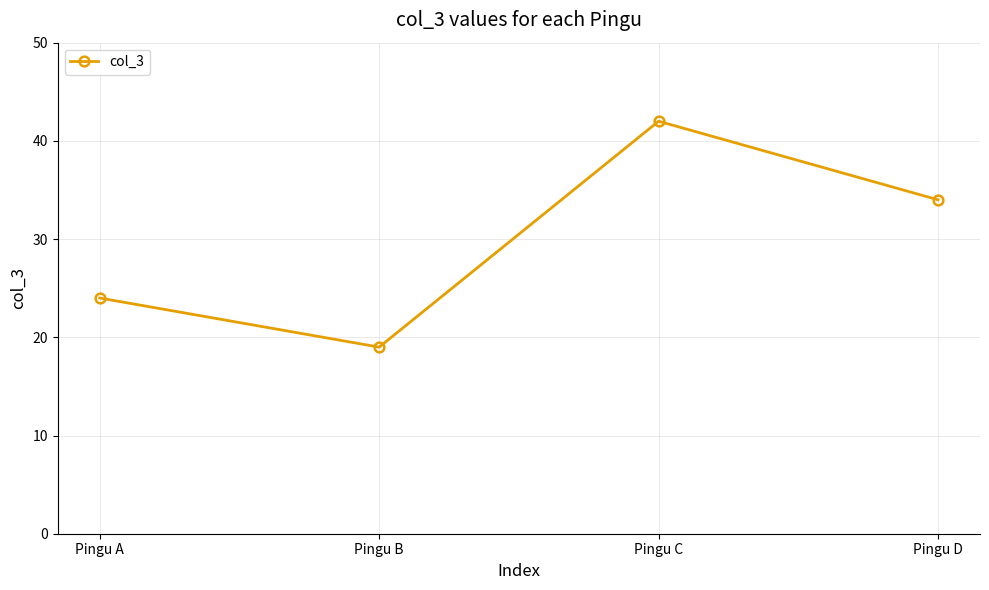

List the labels in order of value, smallest first.

Pingu B, Pingu A, Pingu D, Pingu C